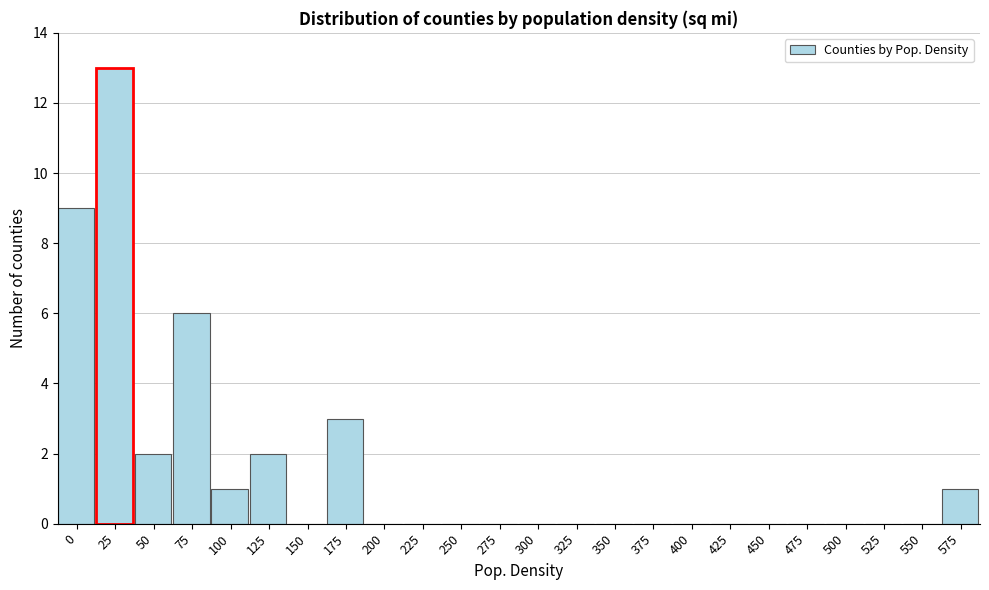

Reading left to right, what are all the values shown in this chart?

0=9	25=13	50=2	75=6	100=1	125=2	150=0	175=3	200=0	225=0	250=0	275=0	300=0	325=0	350=0	375=0	400=0	425=0	450=0	475=0	500=0	525=0	550=0	575=1